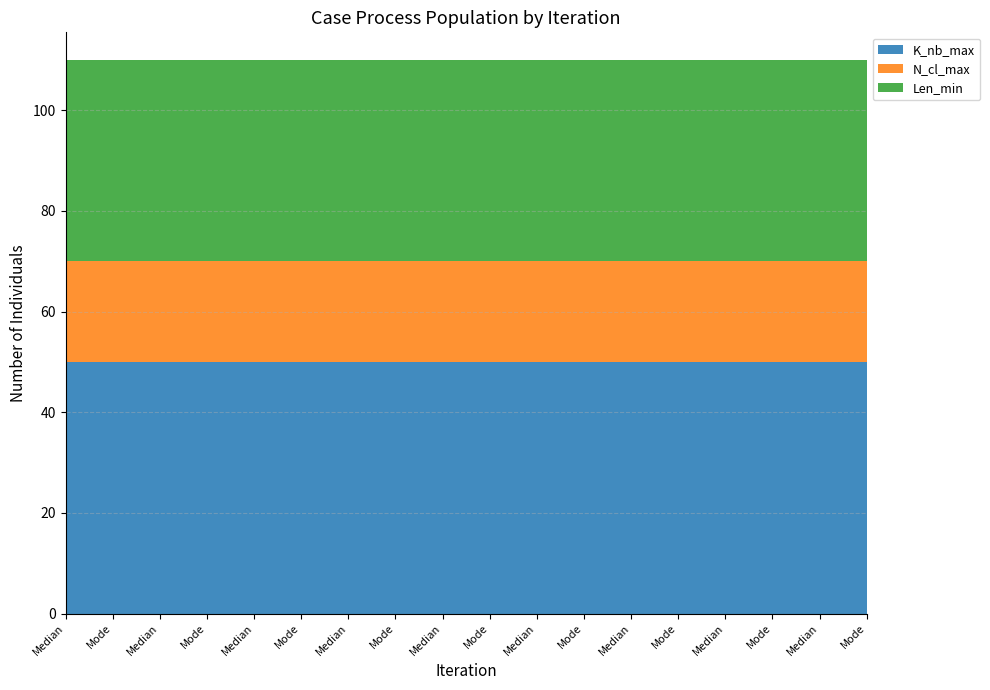

Reading right to left, what are all the values shown in this chart?

K_nb_max: 50	50	50	50	50	50	50	50	50	50	50	50	50	50	50	50	50	50
N_cl_max: 20	20	20	20	20	20	20	20	20	20	20	20	20	20	20	20	20	20
Len_min: 40	40	40	40	40	40	40	40	40	40	40	40	40	40	40	40	40	40